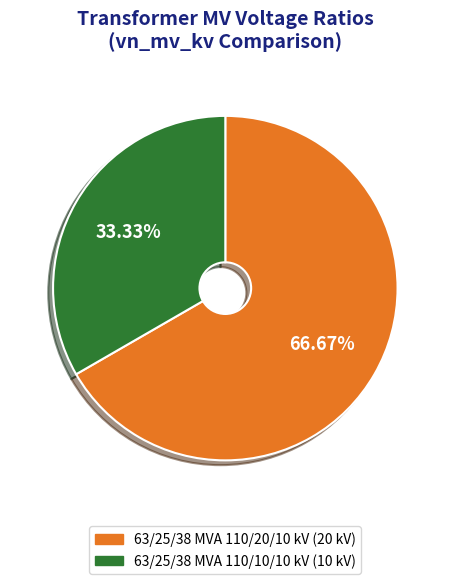

Does 63/25/38 MVA 110/20/10 kV represent more than half of the total?

Yes